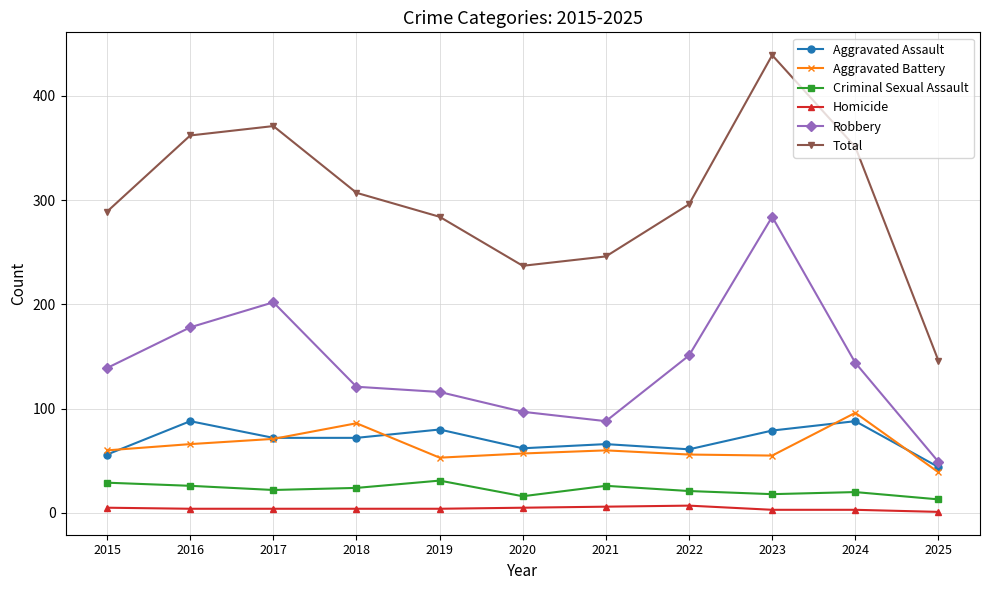

What are all the series names shown in the legend?

Aggravated Assault, Aggravated Battery, Criminal Sexual Assault, Homicide, Robbery, Total